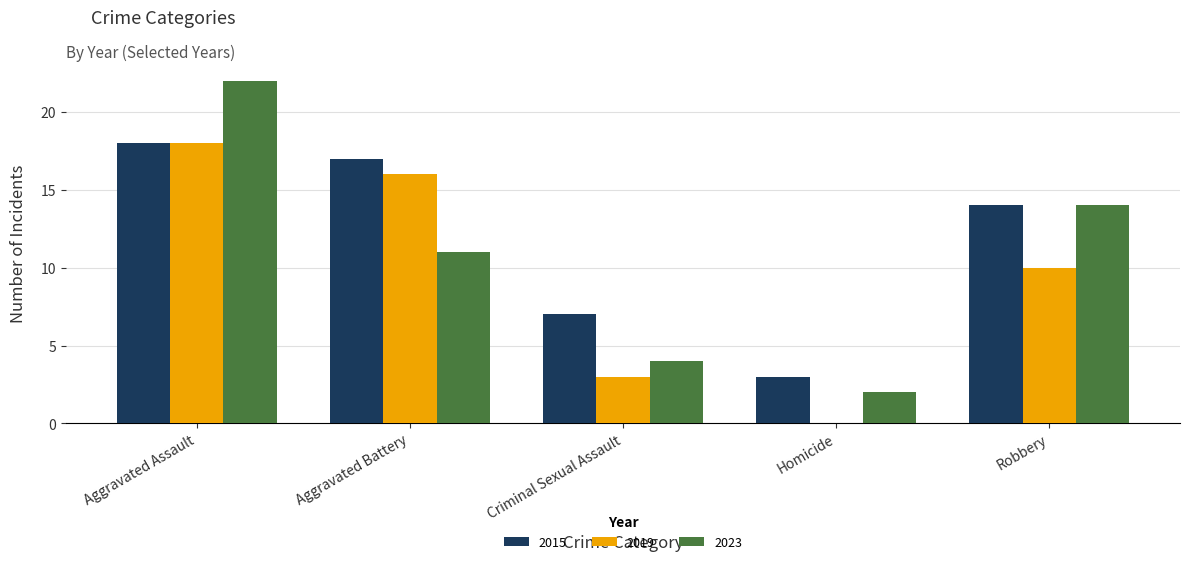

Which category has the highest value in the 2015 series?

Aggravated Assault